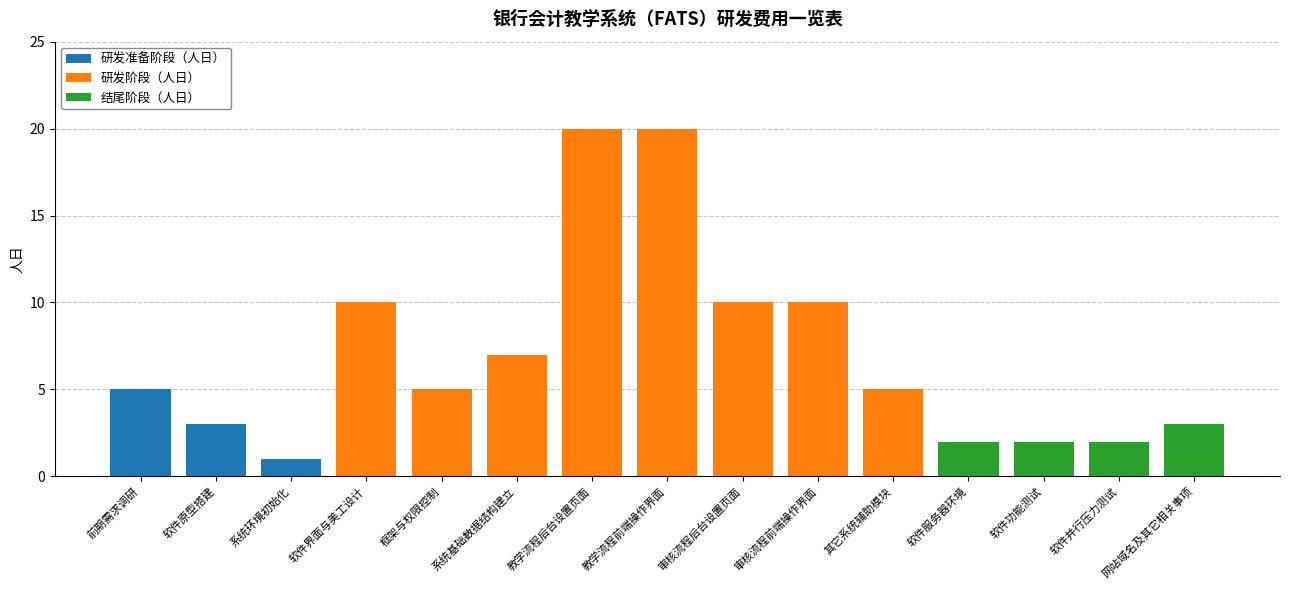

Are the bars grouped side by side (vs. stacked)?

No